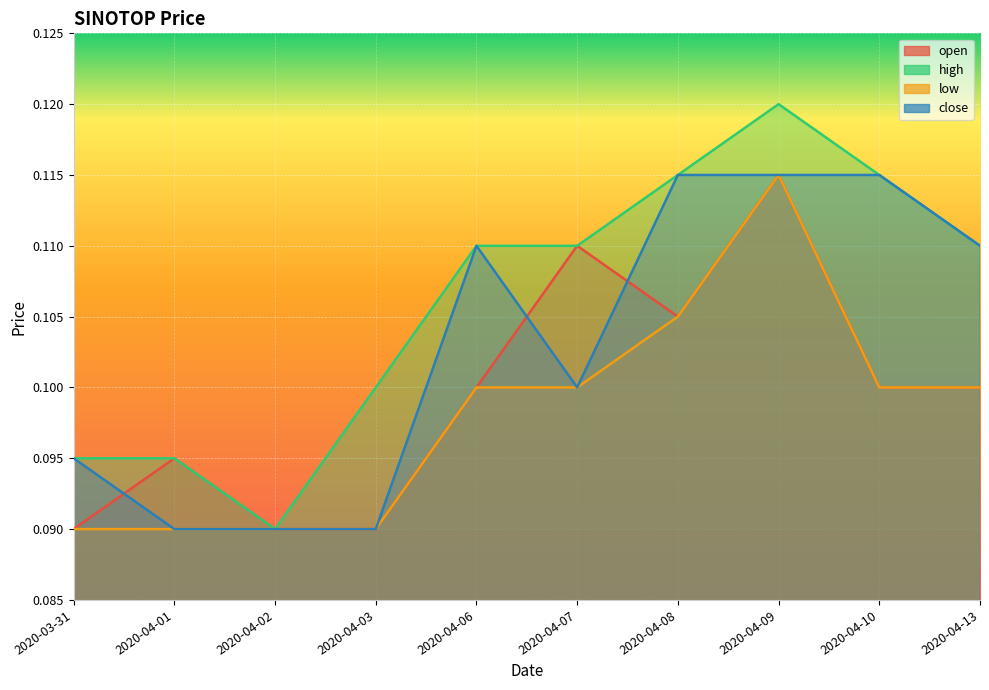

Where is high nearest to the value 0?

2020-04-02